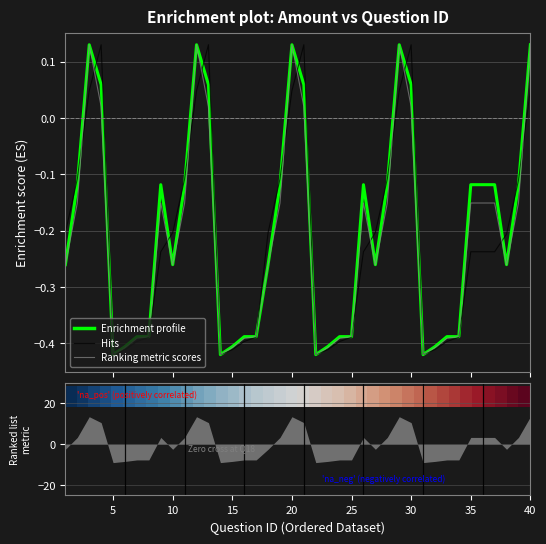

Does the chart display data point markers on the line(s)?

No